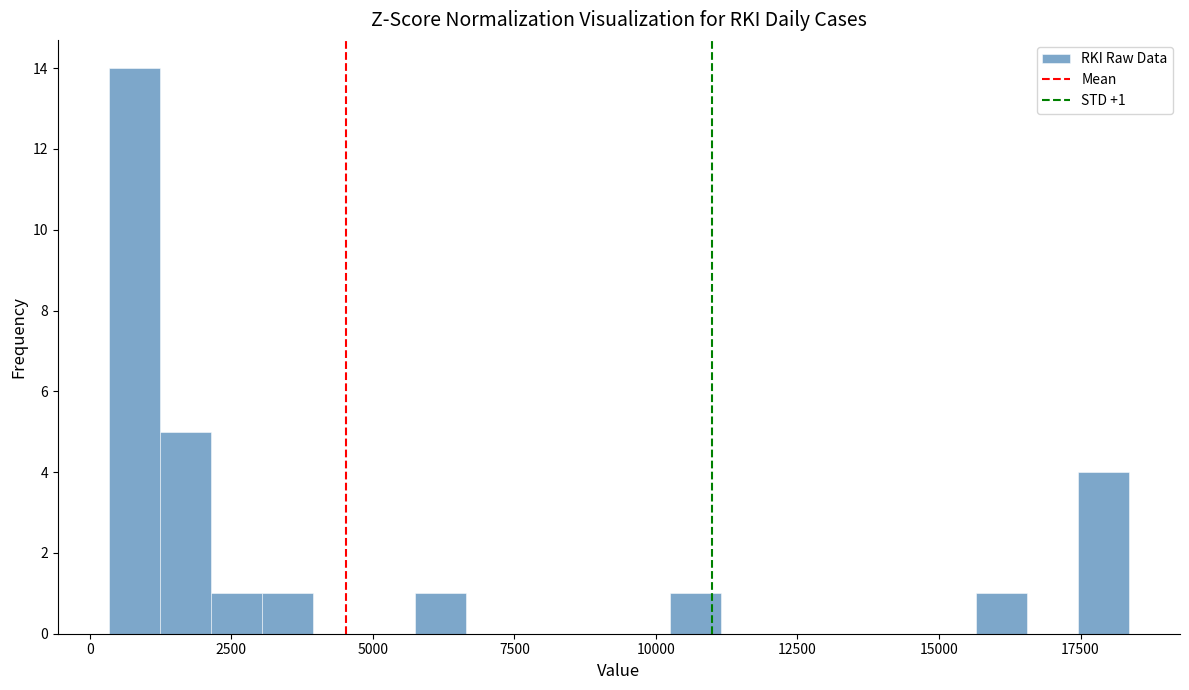

Read against the x-axis, roughly where is the centre of the tallest bar?

1000